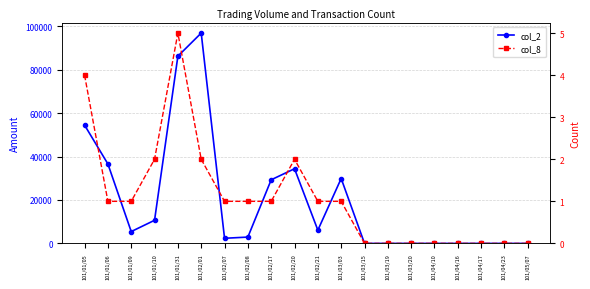

At how many categories does at least one series exceed 96145?

1